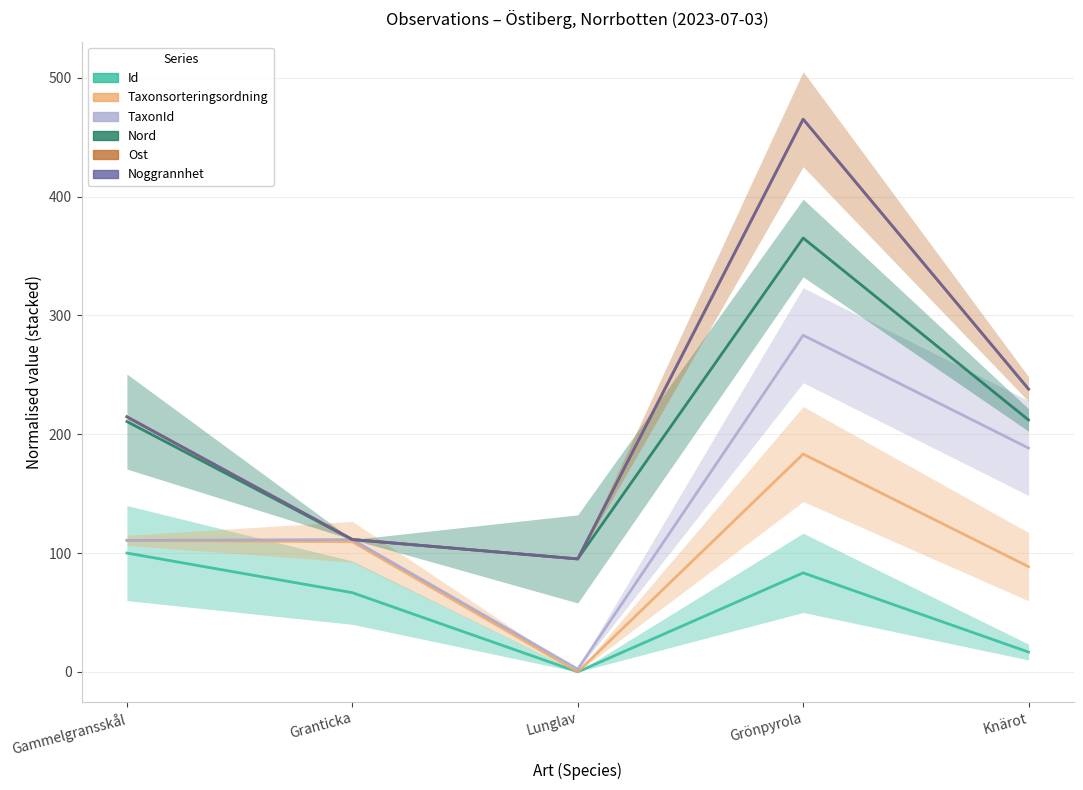

How many lines are shown in the chart?

6